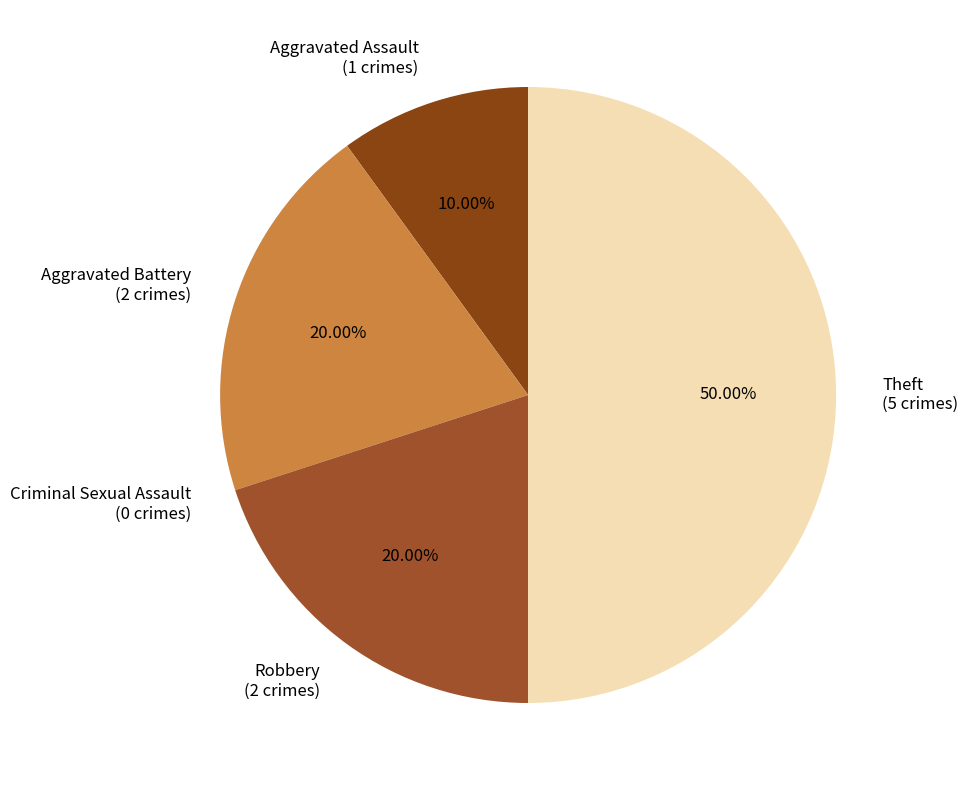

The Aggravated Assault slice represents 16% of the pie. True or false?

False